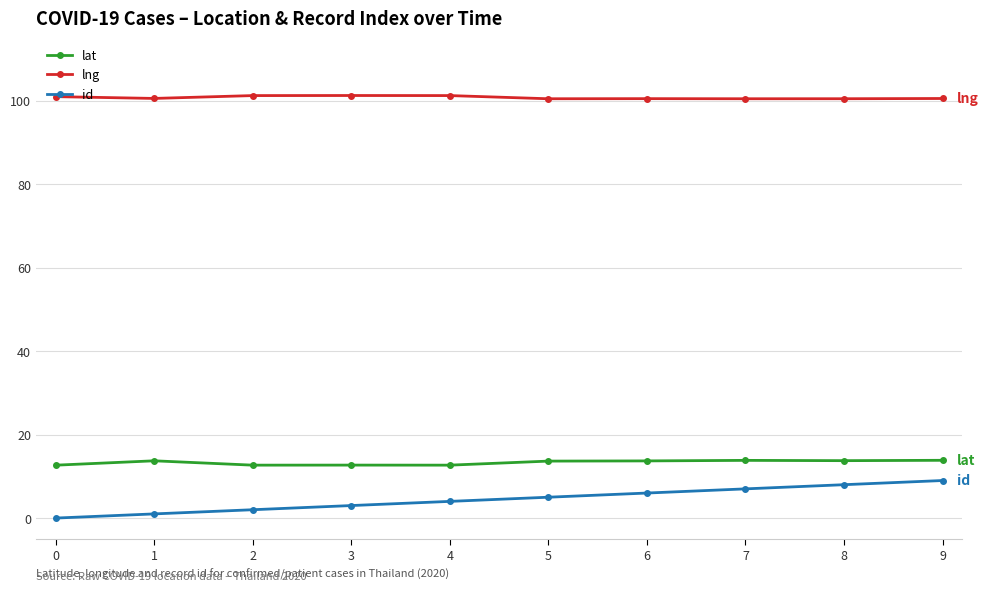

What is the value of the id point at the 6th from the left?

5.0